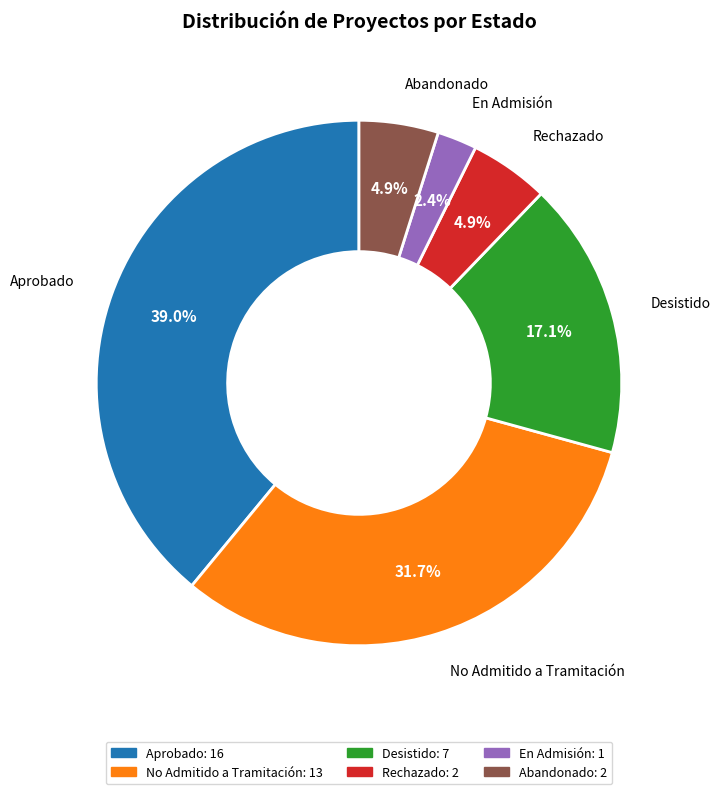

Combined, do Aprobado and Desistido account for over 50%?

Yes